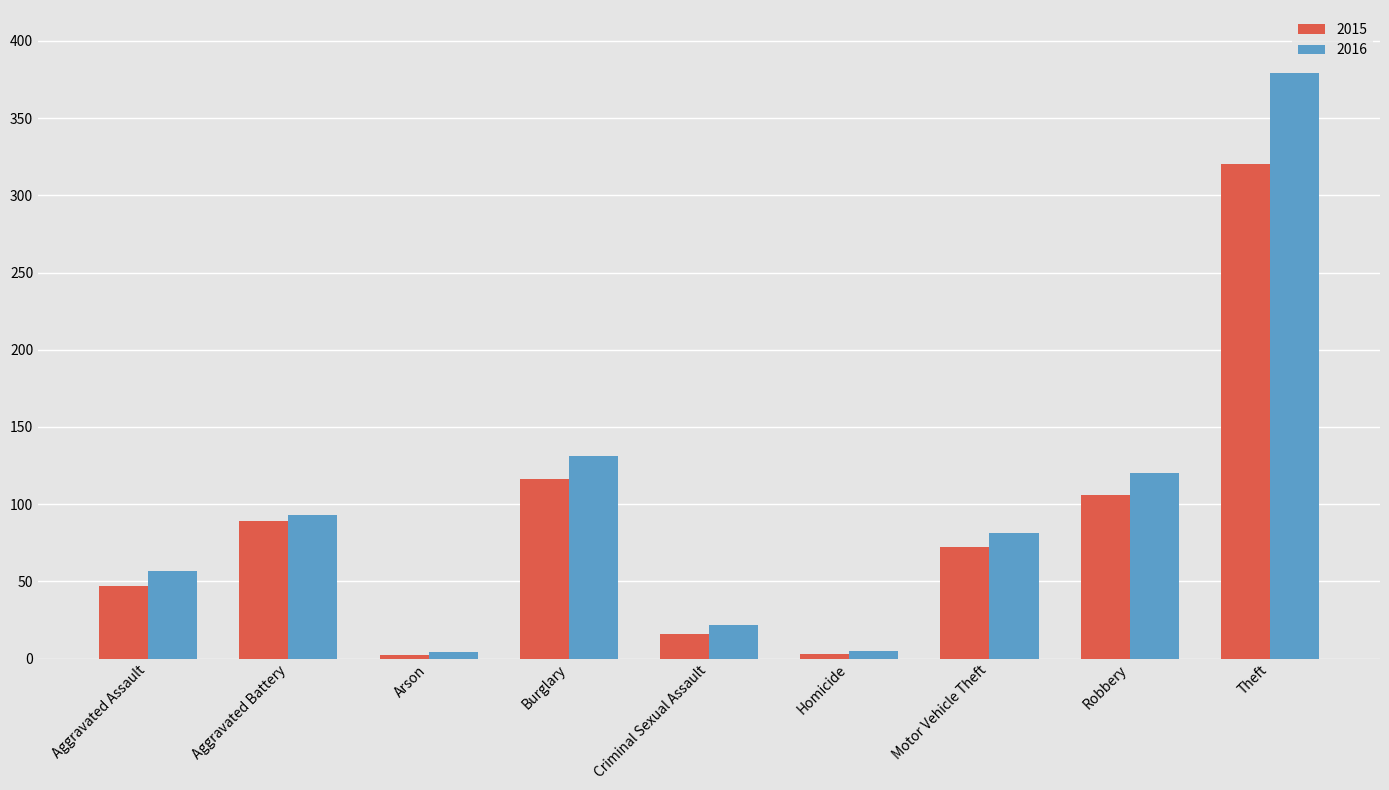

What is the maximum value for 2015?

320